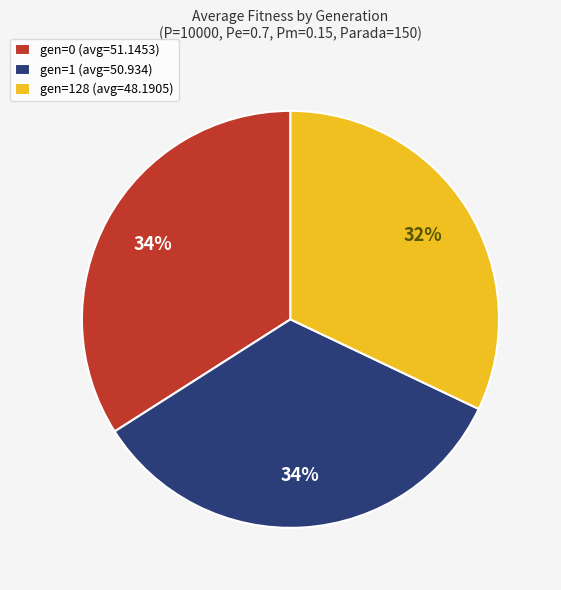

What percentage is the gen=1 (avg=50.934) slice, to the nearest percent?

34%